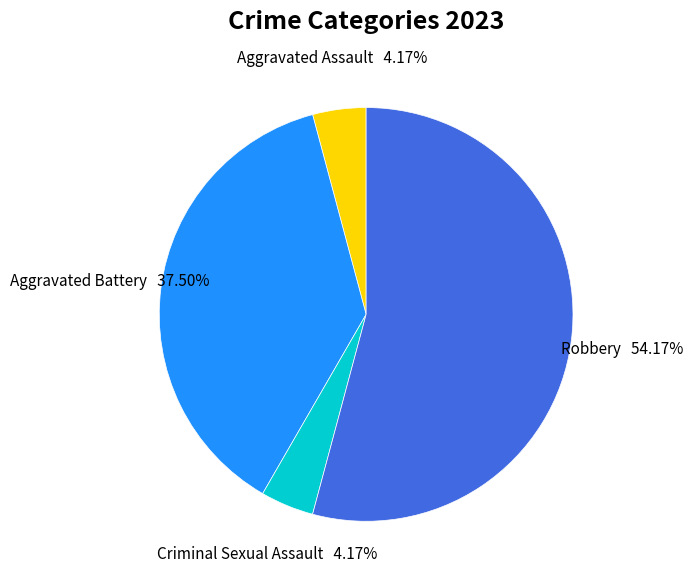

Count the number of slices in the pie.

4